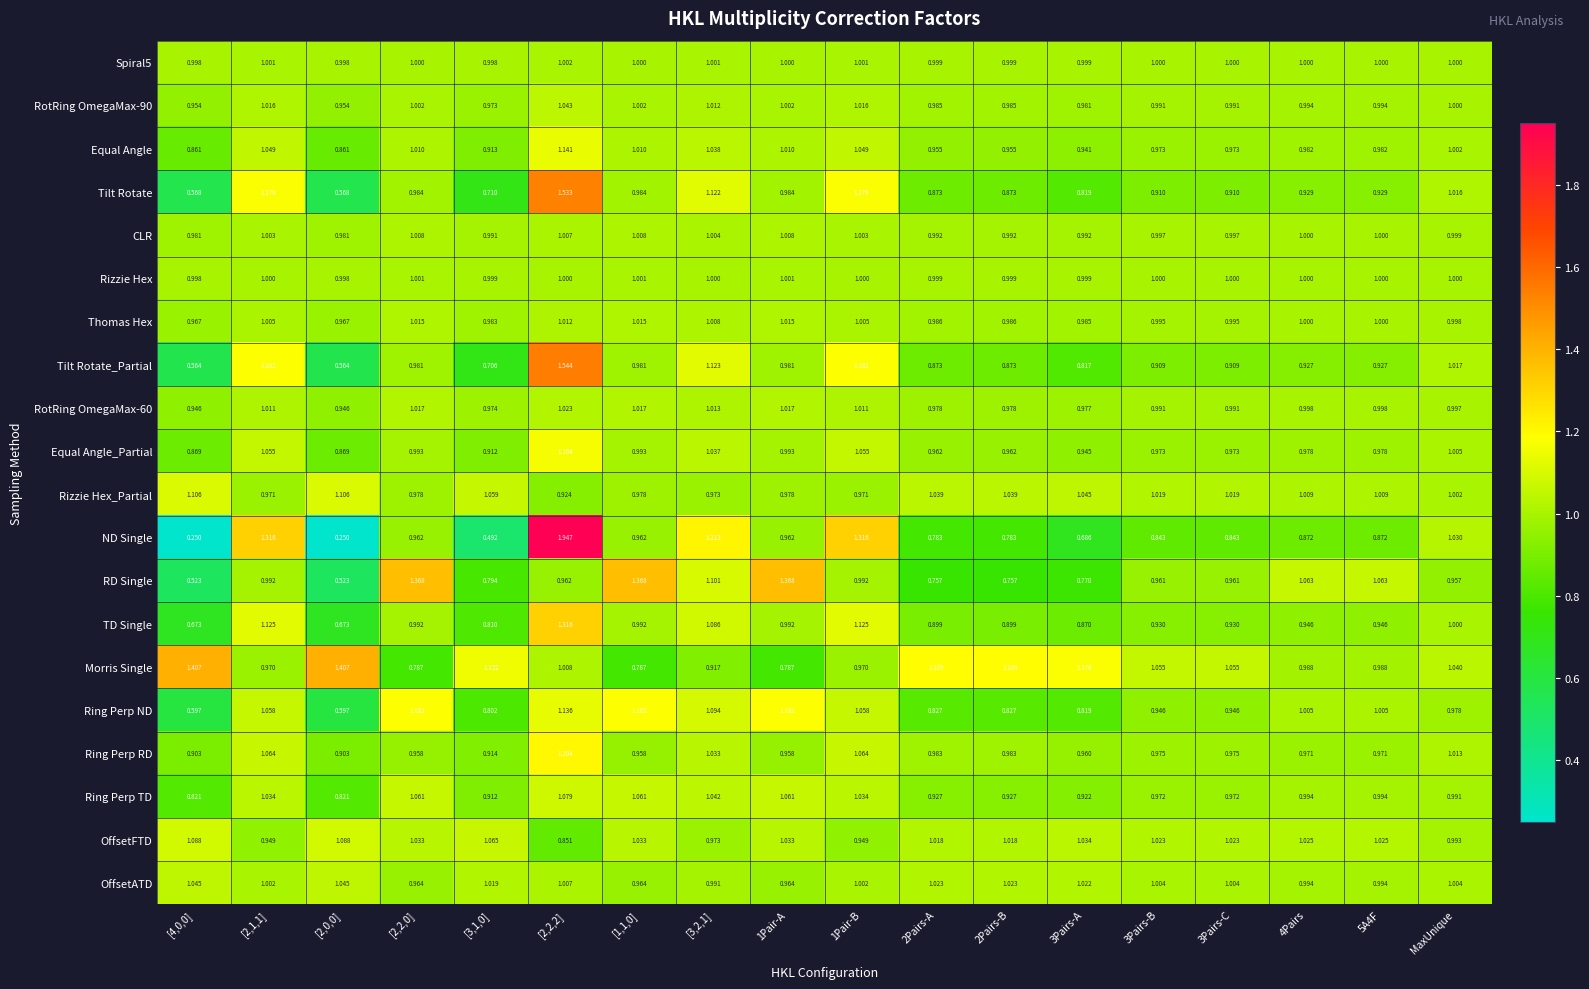

Which series changed the most between [2,1,1] and MaxUnique?

ND Single